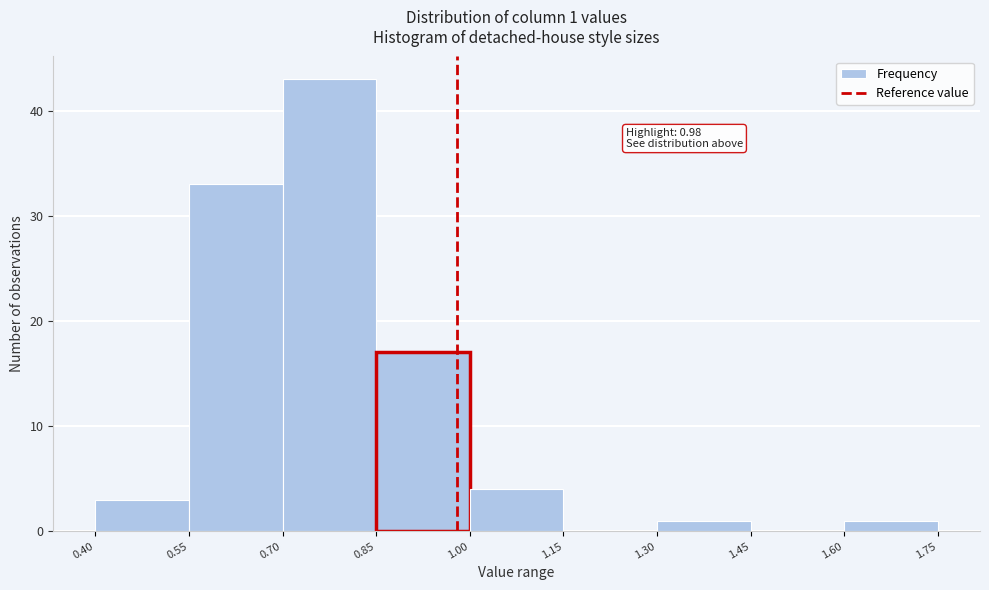

Over which range of the x-axis is the bar tallest?

0.70 to 0.85